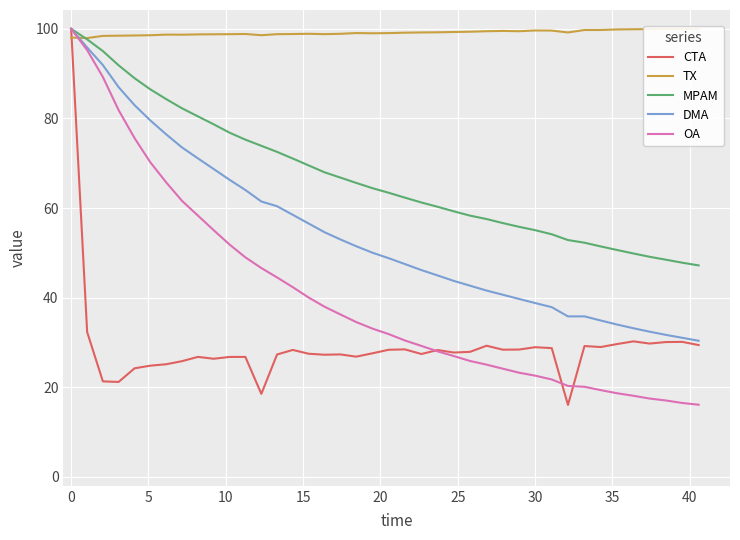

How many interior local peaks does the DMA series have?

1